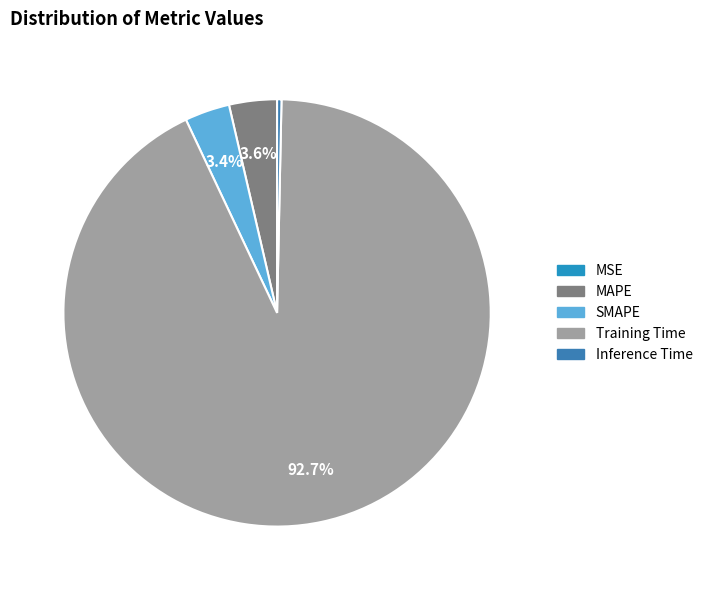

To the nearest percent, what is the combined percentage of MSE and MAPE?

4%